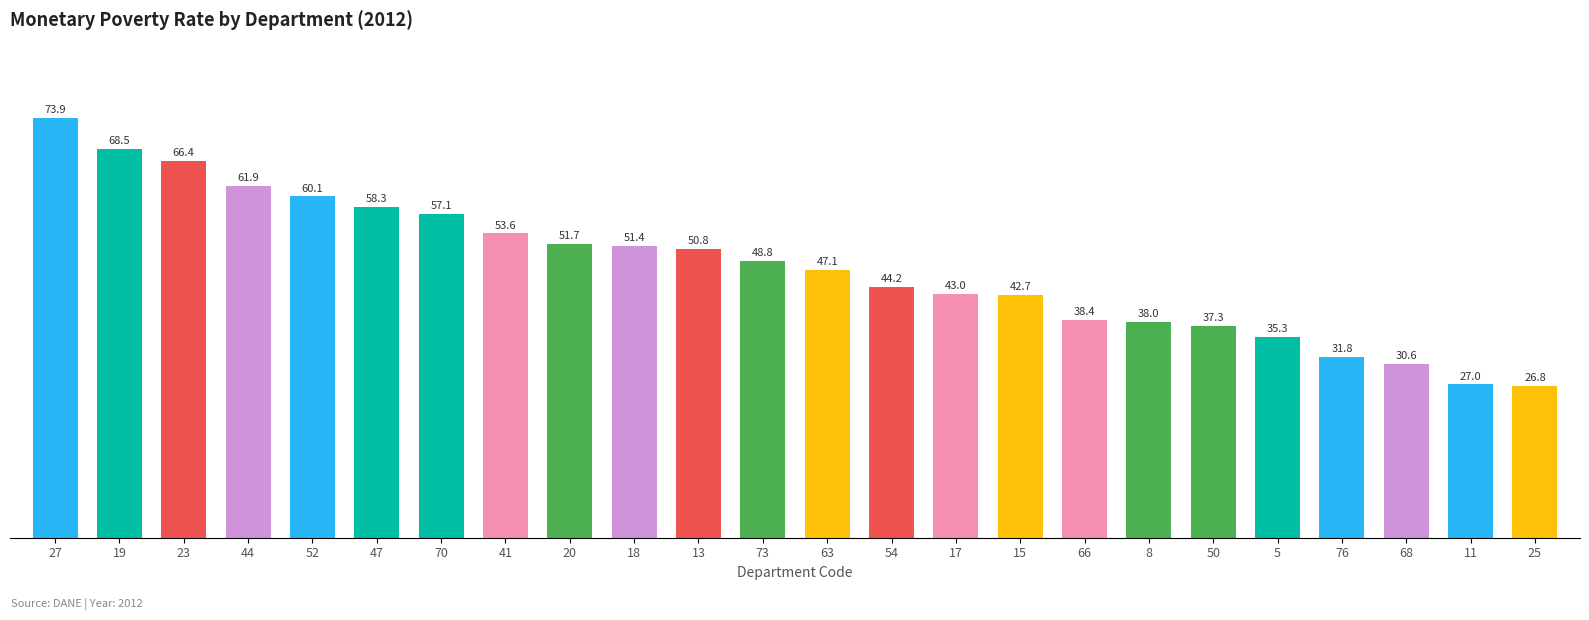

What is the difference between the maximum and minimum values?

47.1